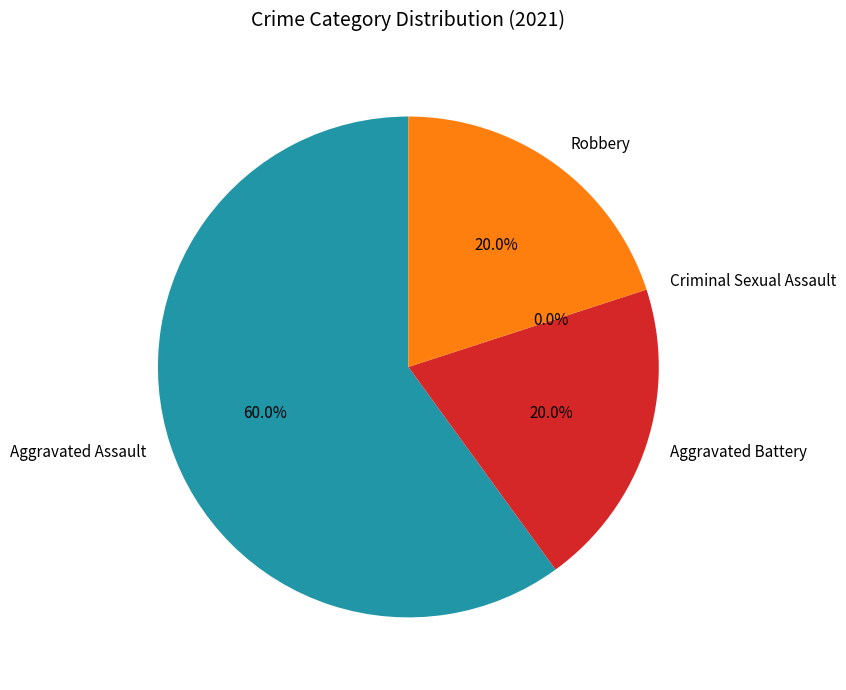

Which category has the biggest portion of the pie?

Aggravated Assault